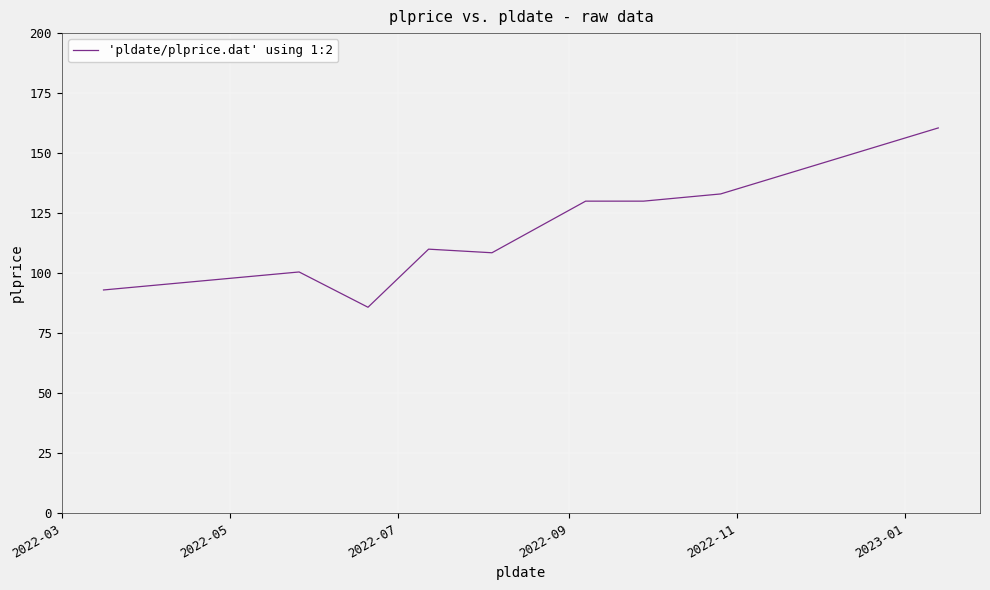

What is the difference between the maximum and minimum values?

74.7